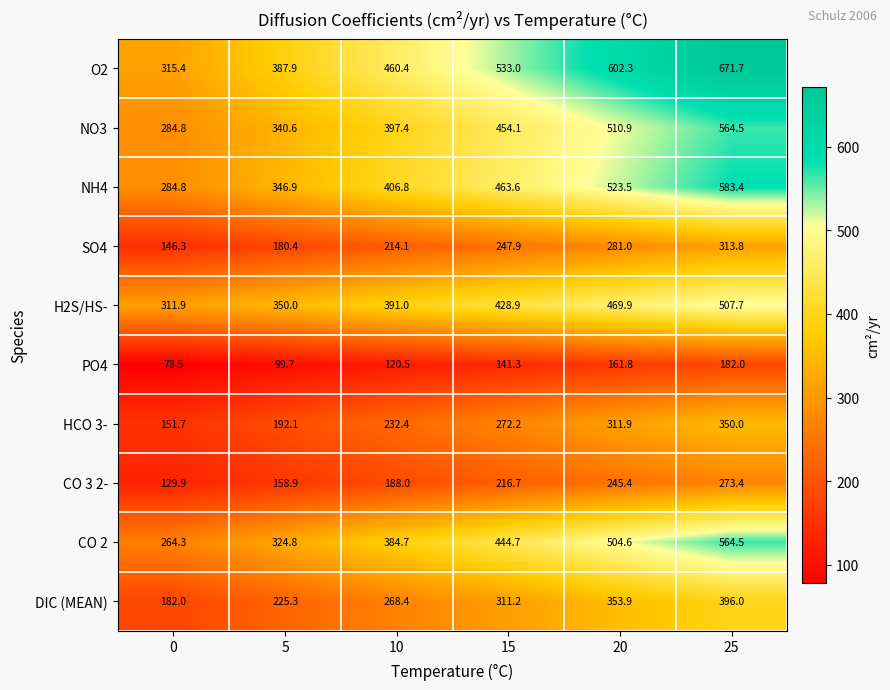

At how many categories does at least one series exceed 386?

5